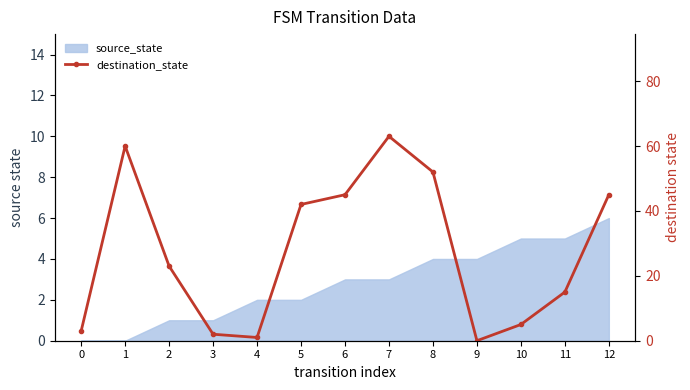

At which category does the data reach its first local valley?

4